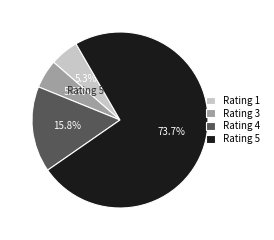

Which category accounts for the majority?

Rating 5